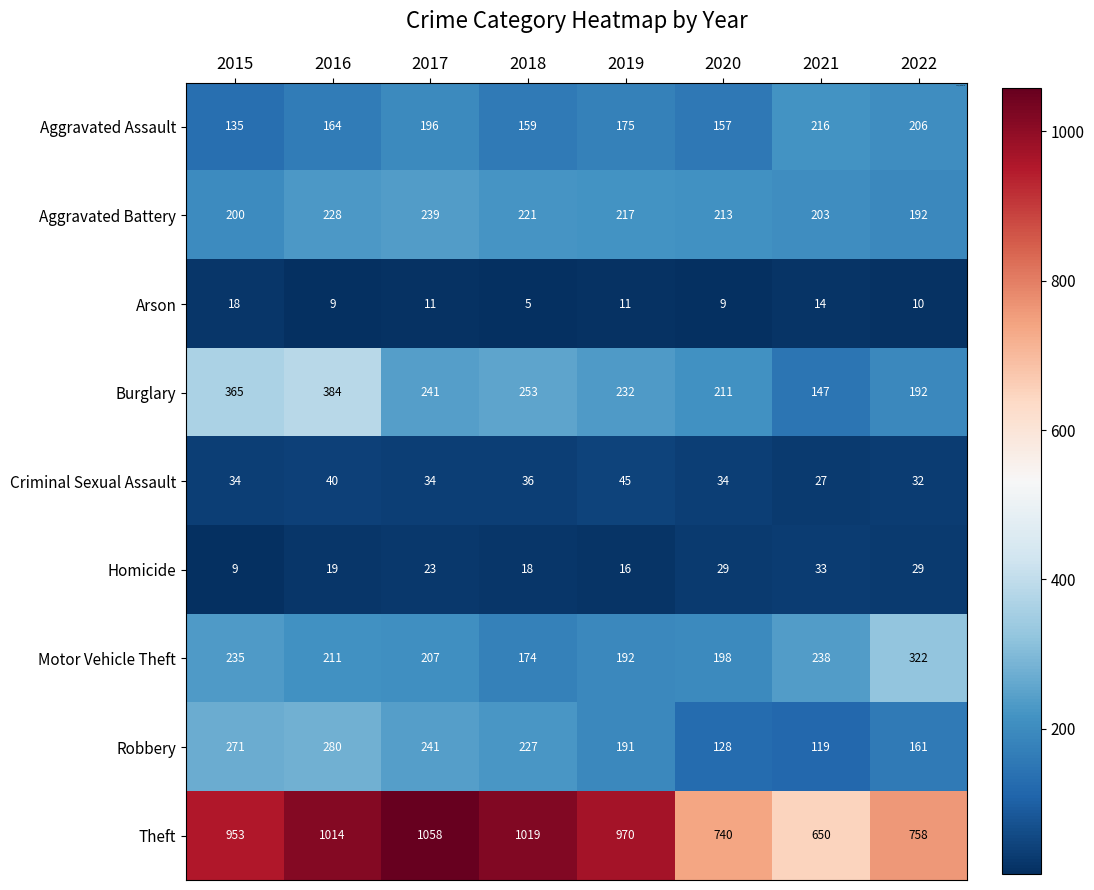

Which series changed the most between 2015 and 2022?

Theft